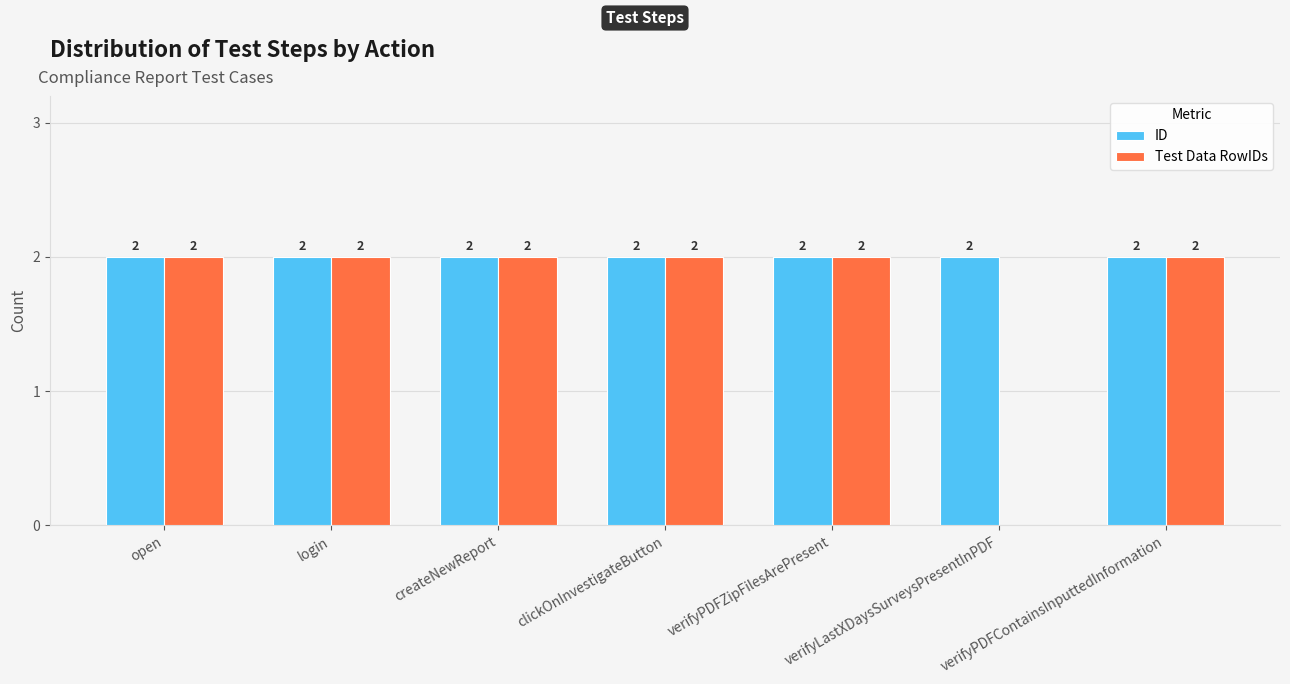

Which series changed the most between login and verifyLastXDaysSurveysPresentInPDF?

Test Data RowIDs